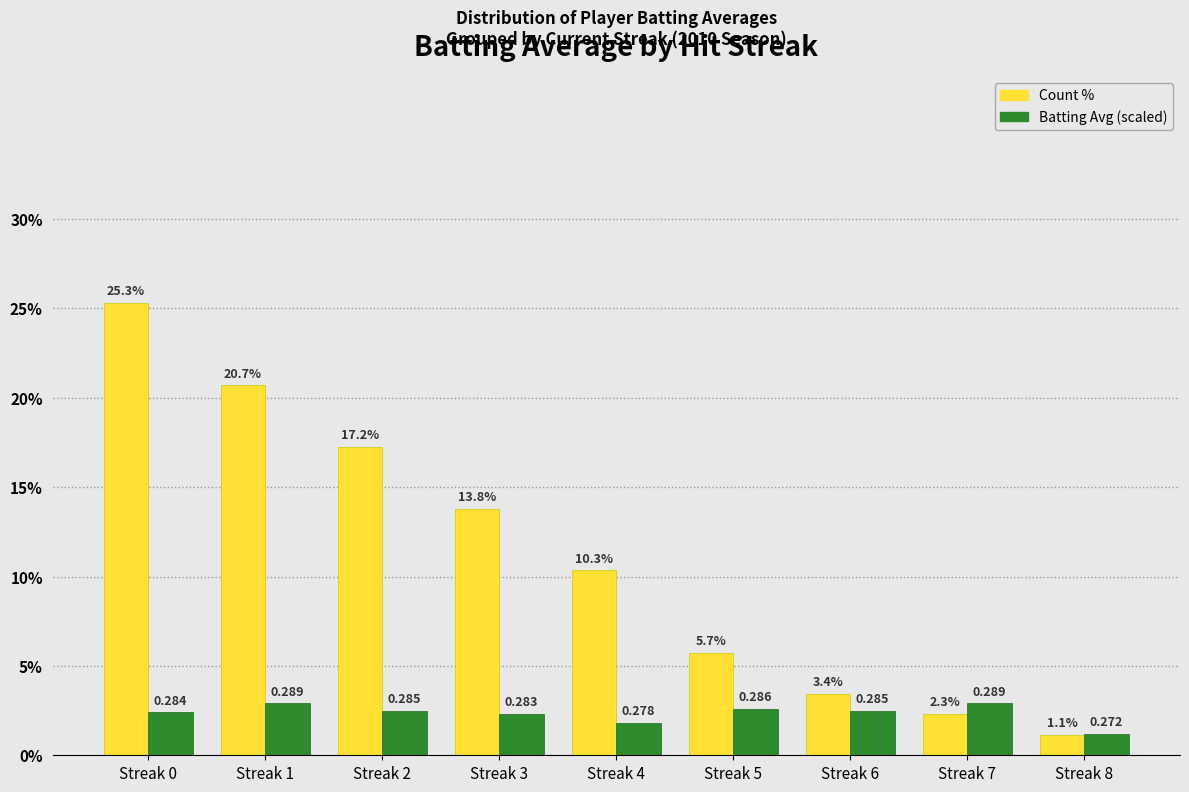

List the labels in order of Count % value, largest first.

Streak 0, Streak 1, Streak 2, Streak 3, Streak 4, Streak 5, Streak 6, Streak 7, Streak 8